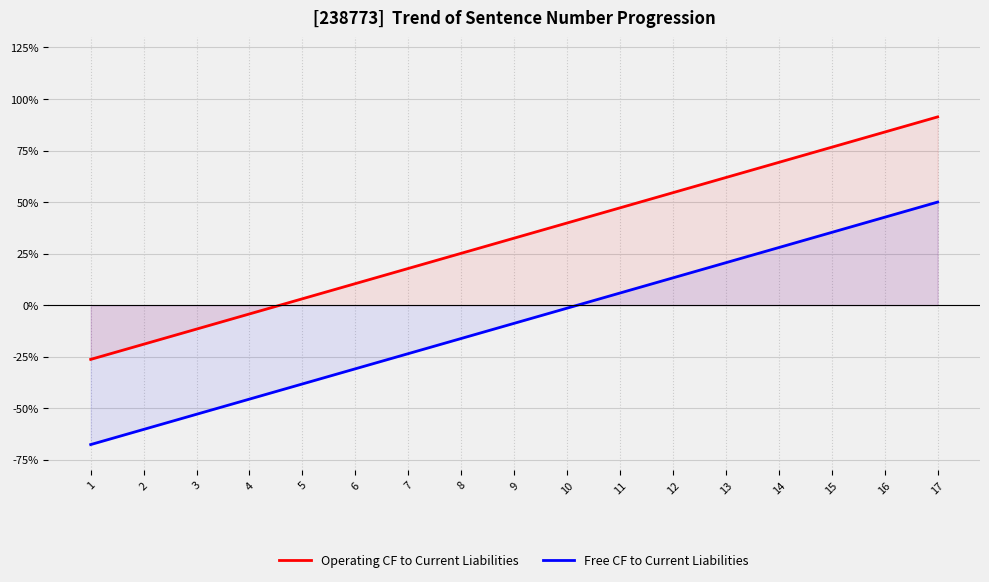

Rank the series by their maximum value, from highest to lowest.

Operating CF to Current Liabilities, Free CF to Current Liabilities